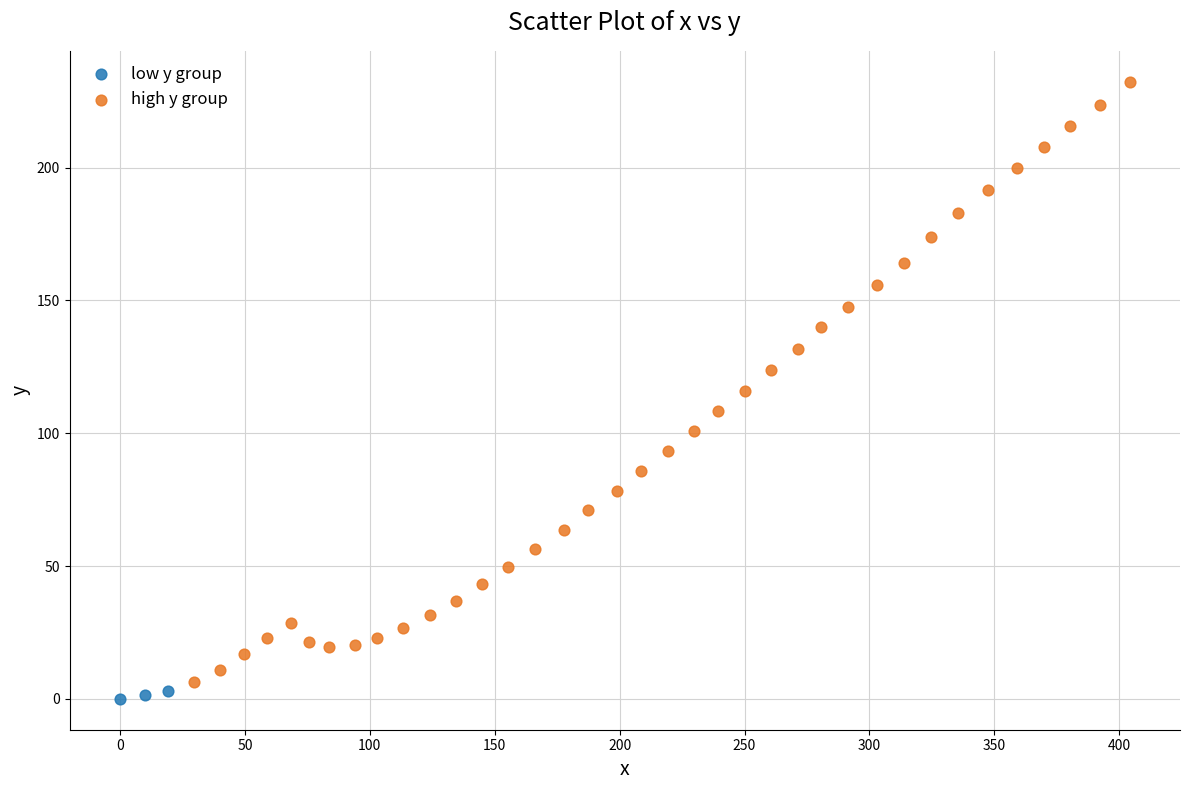

Which series reaches the maximum Y coordinate?

high y group